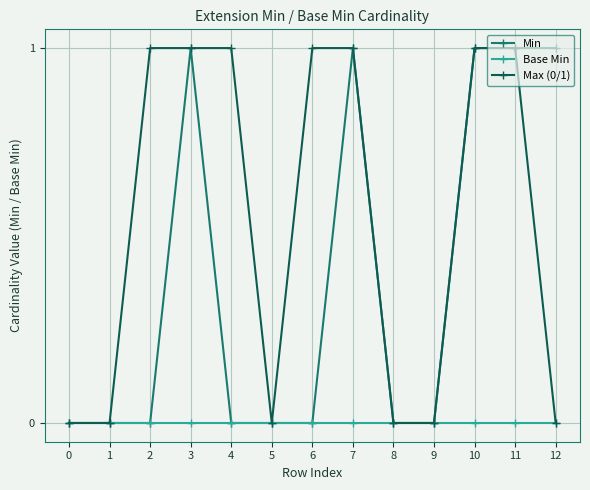

List the series in order of their overall mean, lowest first.

Base Min, Min, Max (0/1)